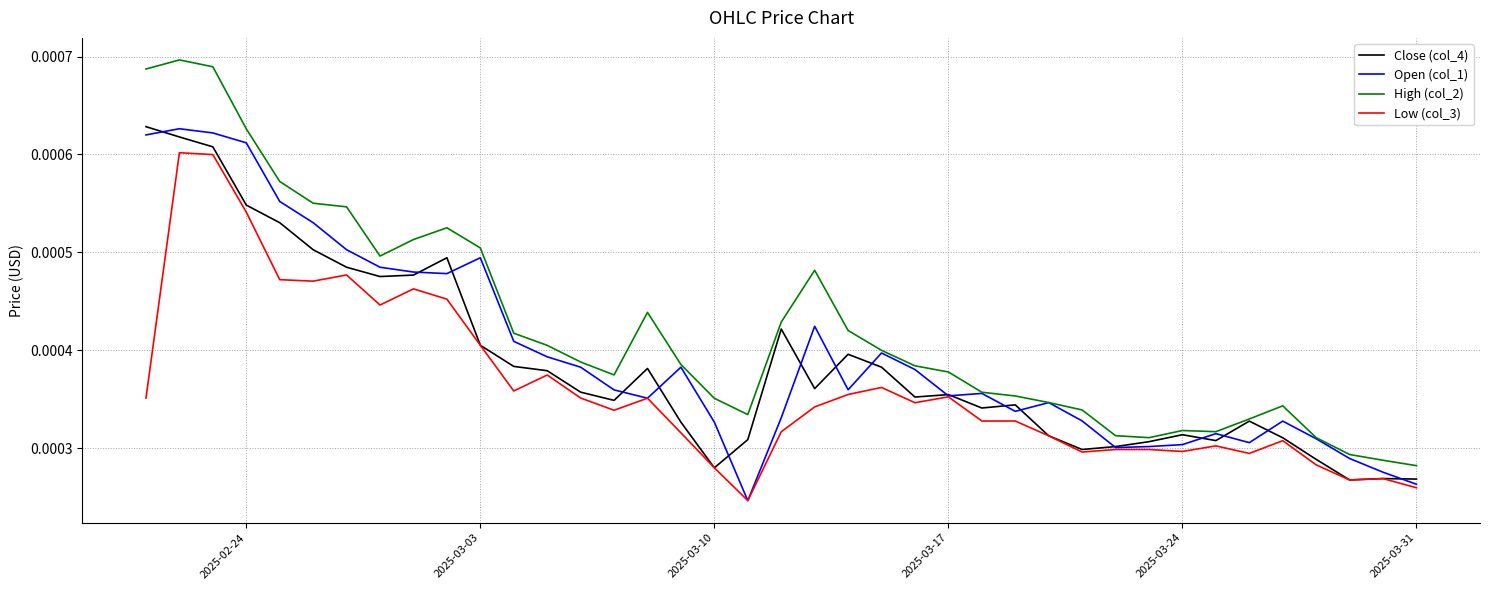

In High (col_2), how many points are lower than both neighbors (excluding endpoints)?

5